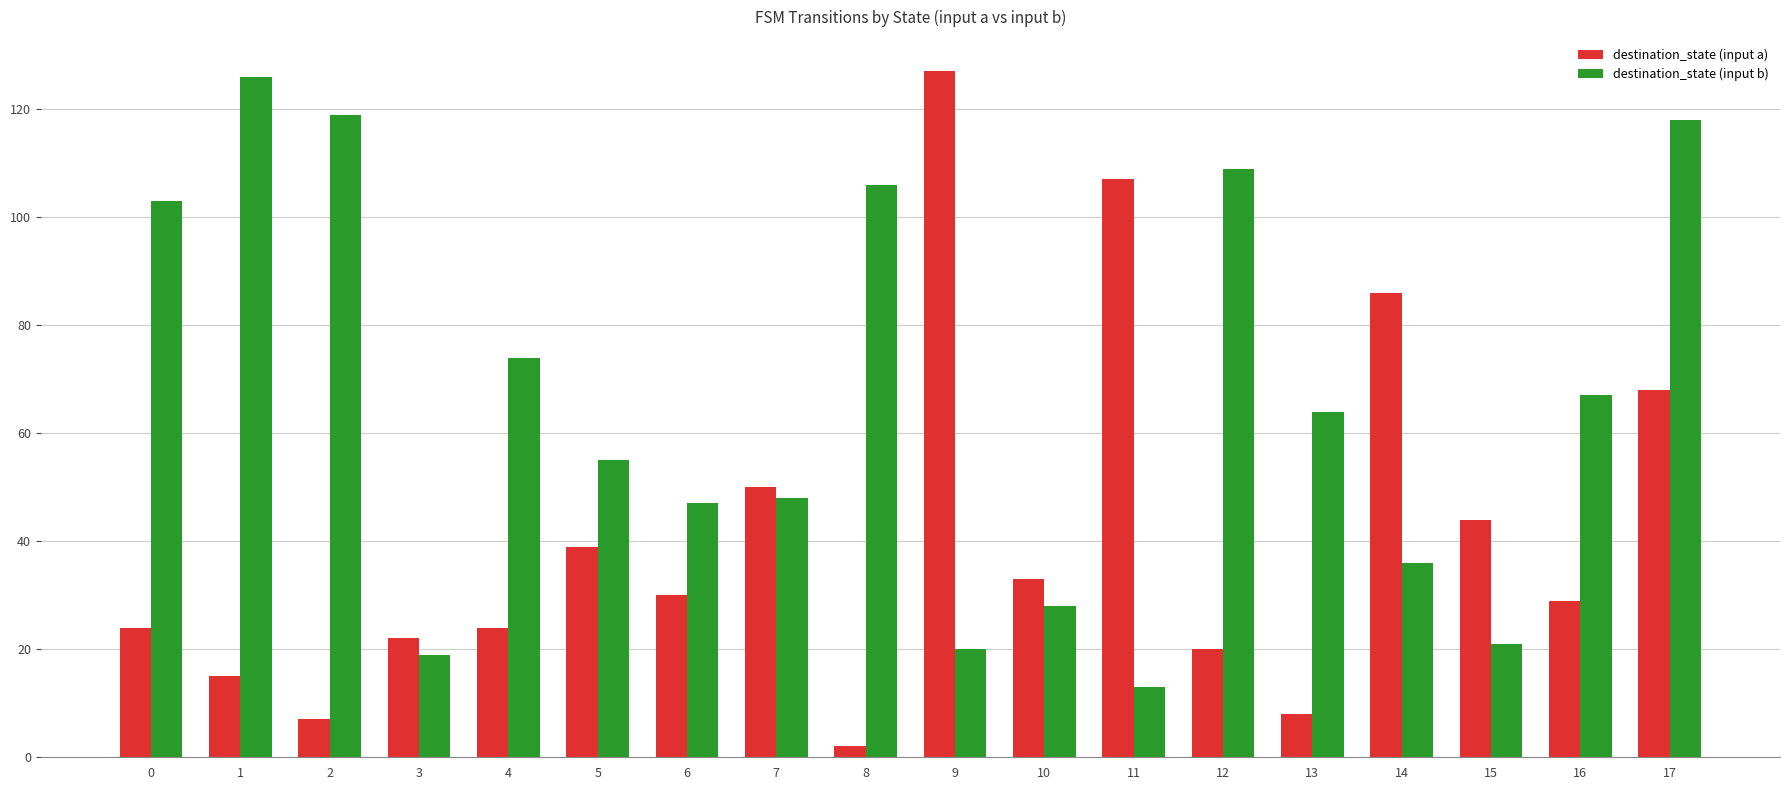

At 11, list the series in order from largest to smallest.

destination_state (input a), destination_state (input b)